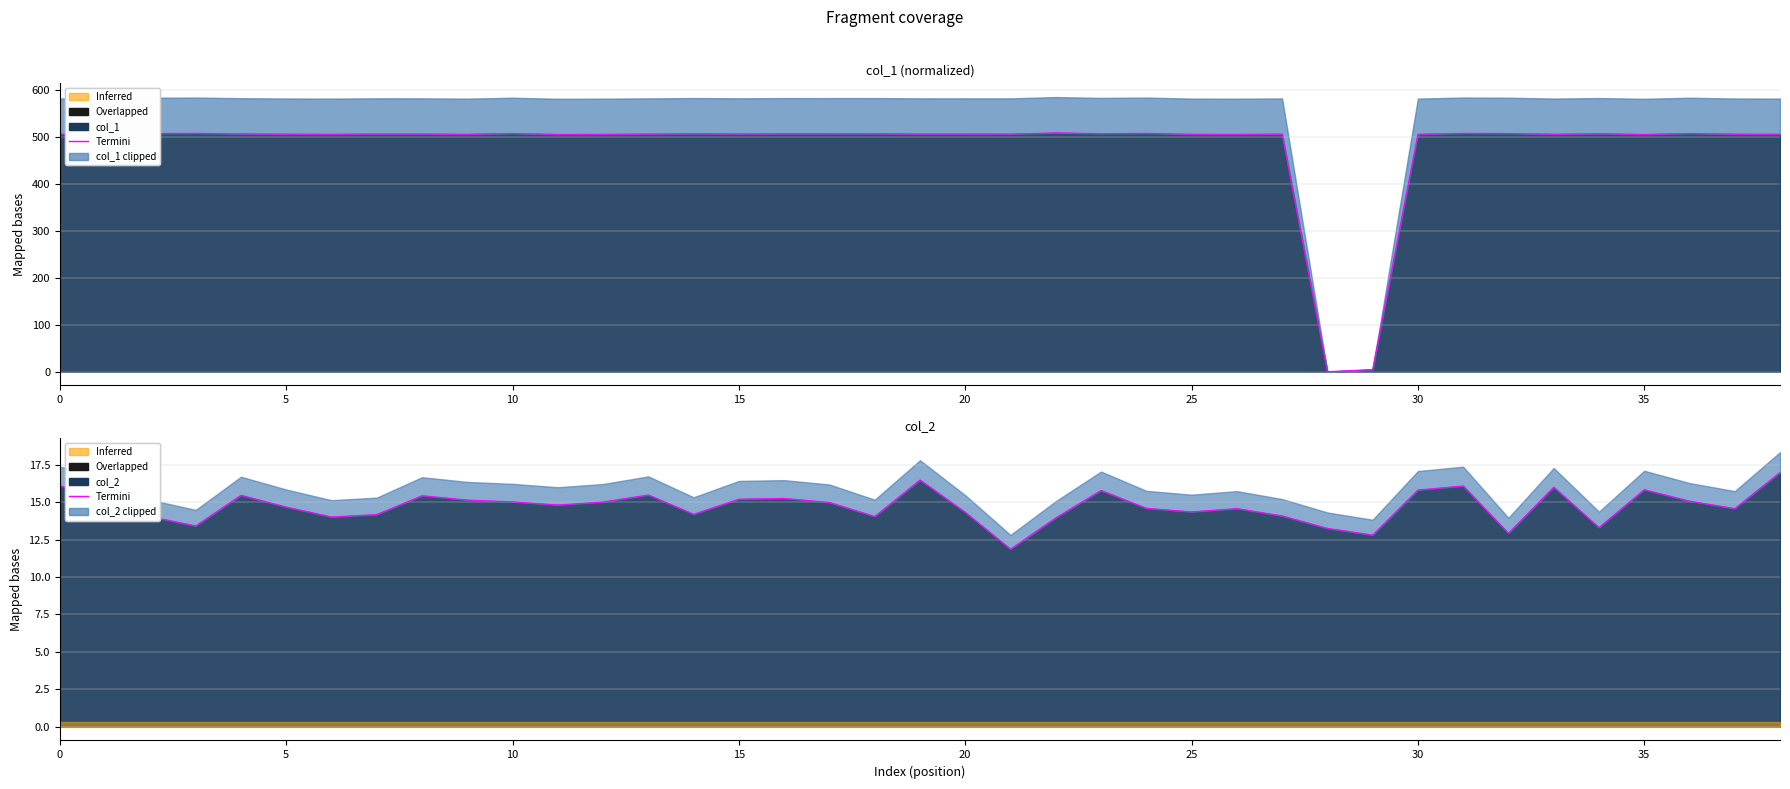

What is the sum of all values?

574.4